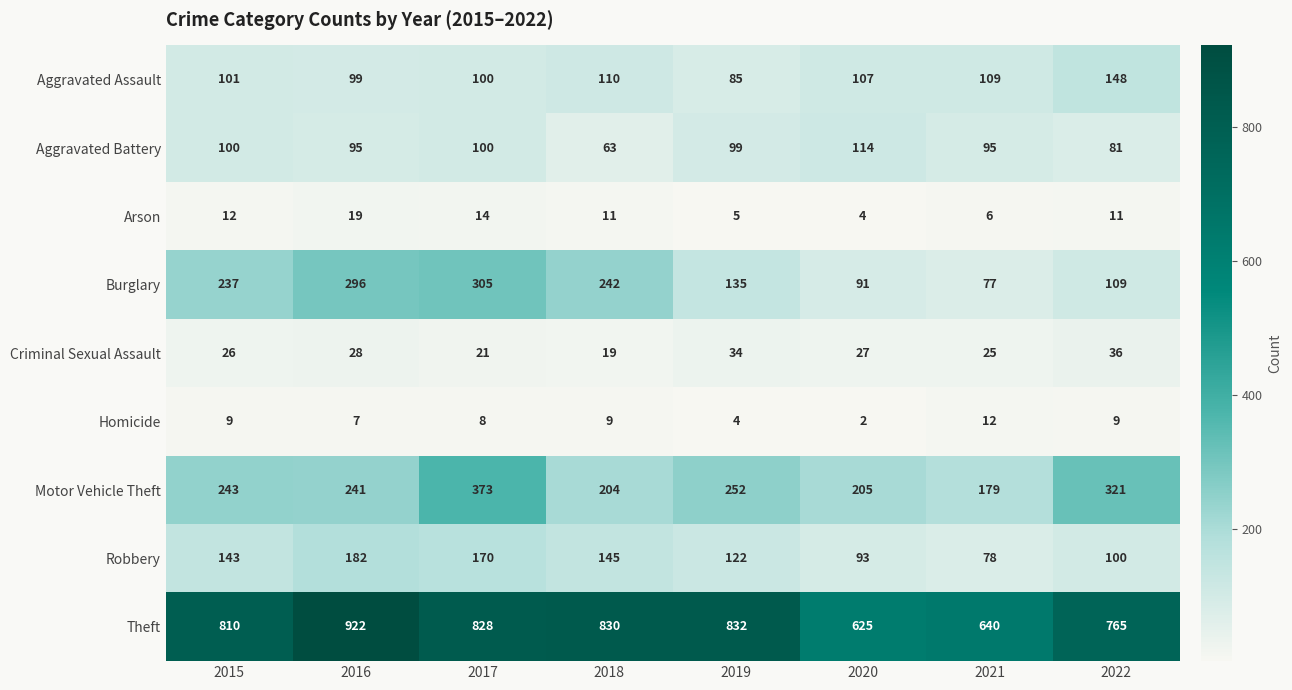

What is the average value of the Aggravated Assault series?

107